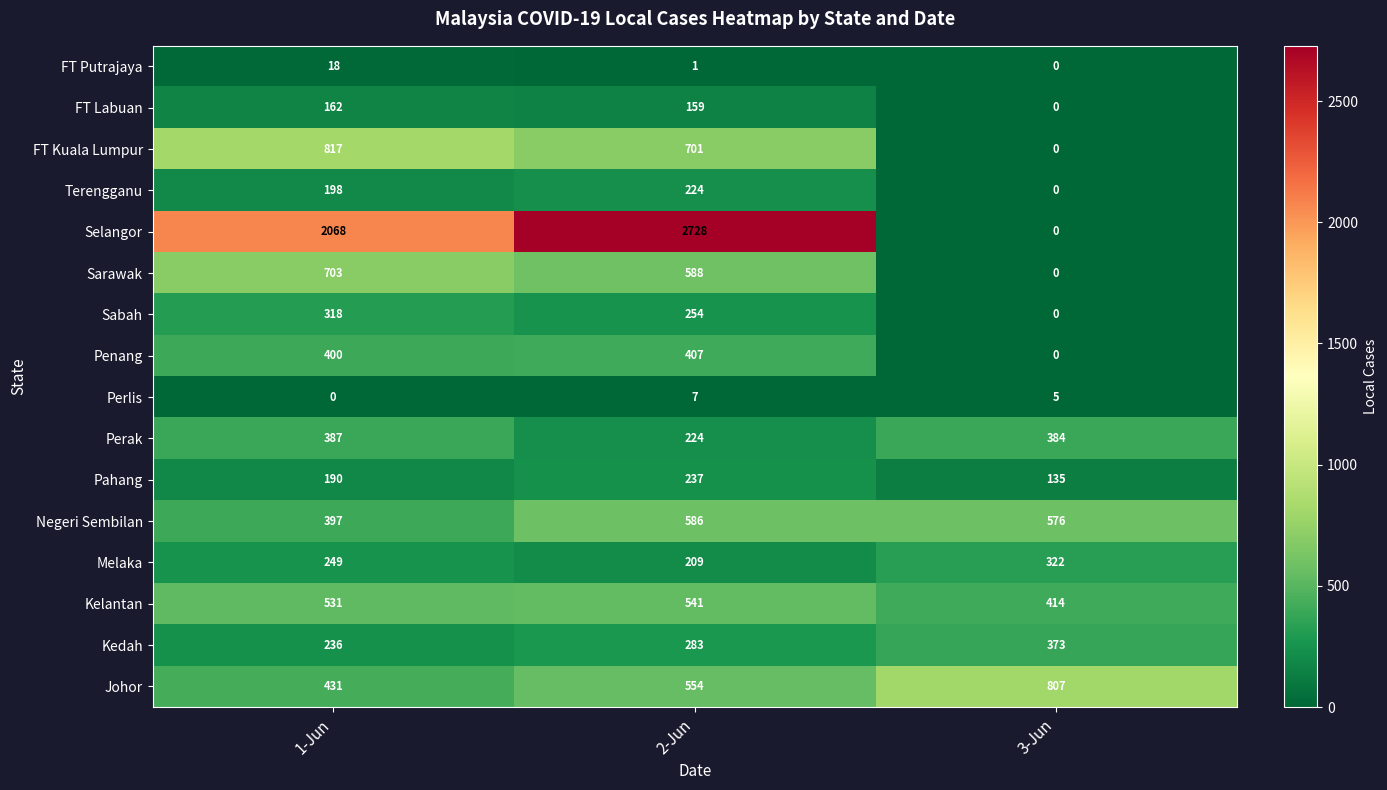

What is the spread (max minus min) of values at 3-Jun?

807